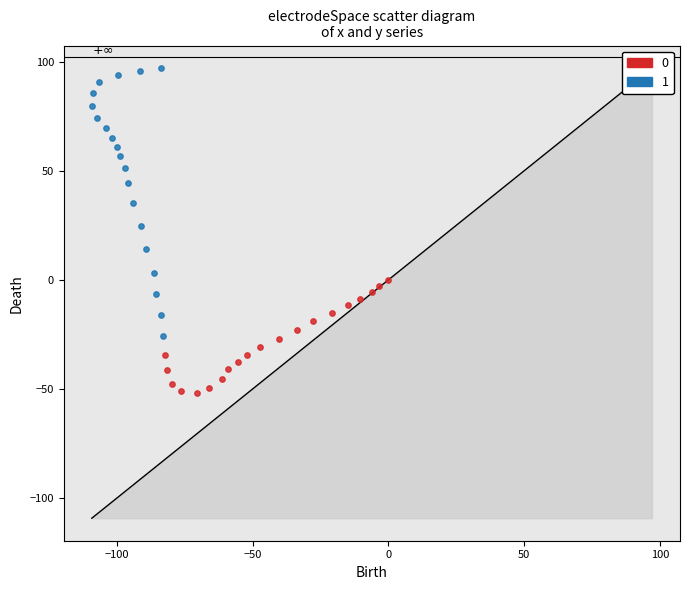

Which series has the largest Y range (max minus min)?

1